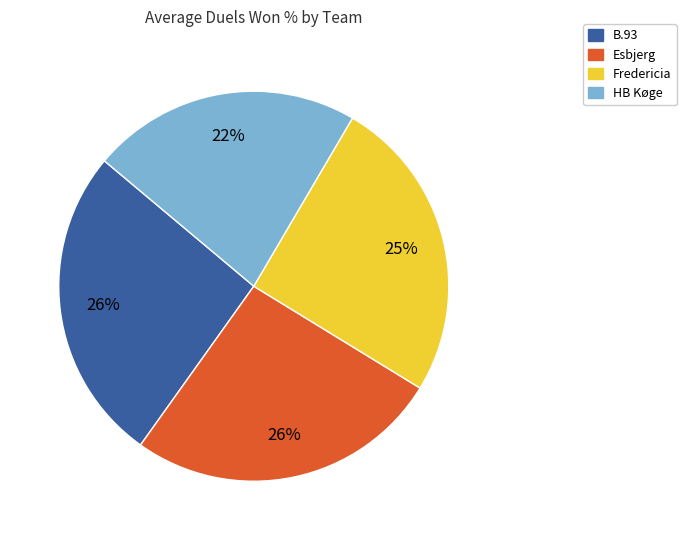

To the nearest percent, what percentage of the pie is Fredericia?

25%